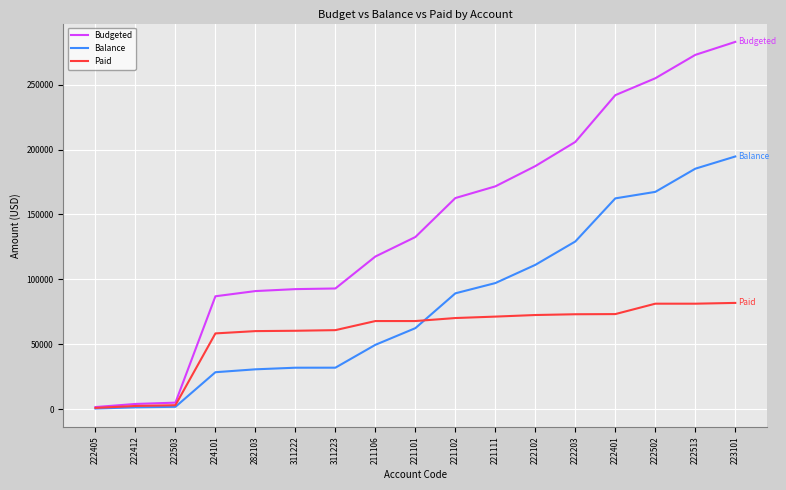

List the series in order of their peak value, highest first.

Budgeted, Balance, Paid